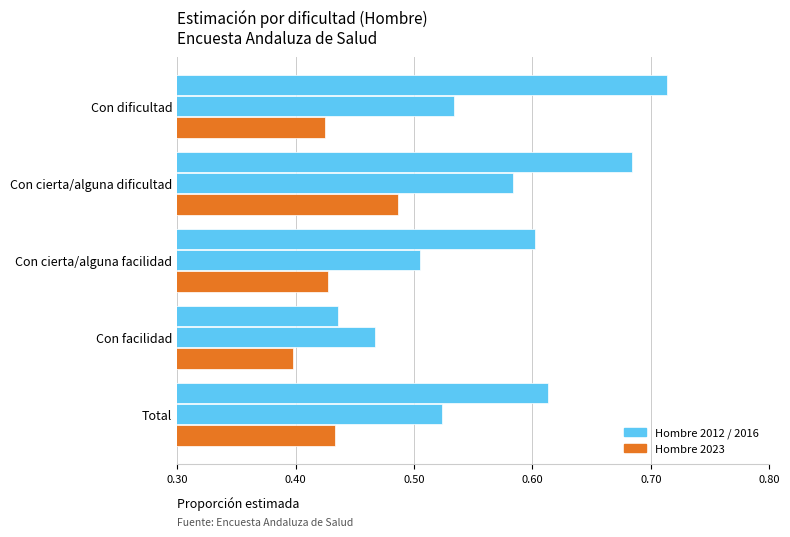

Count the number of categories in the chart.

5